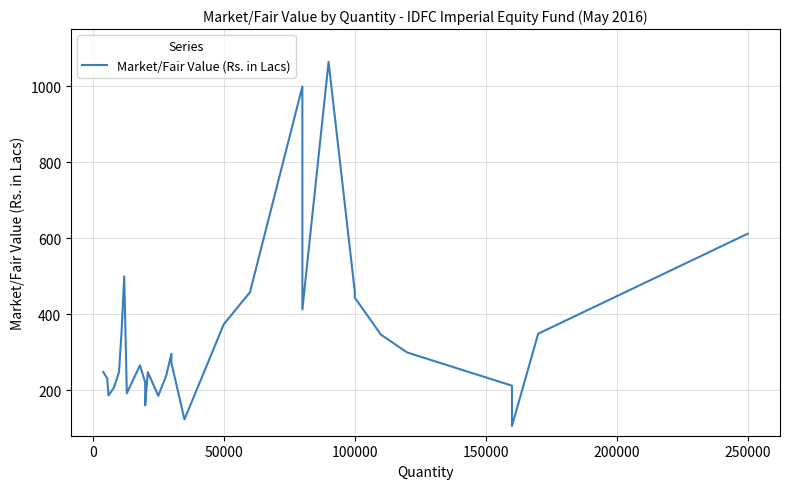

Does the chart display data point markers on the line(s)?

No